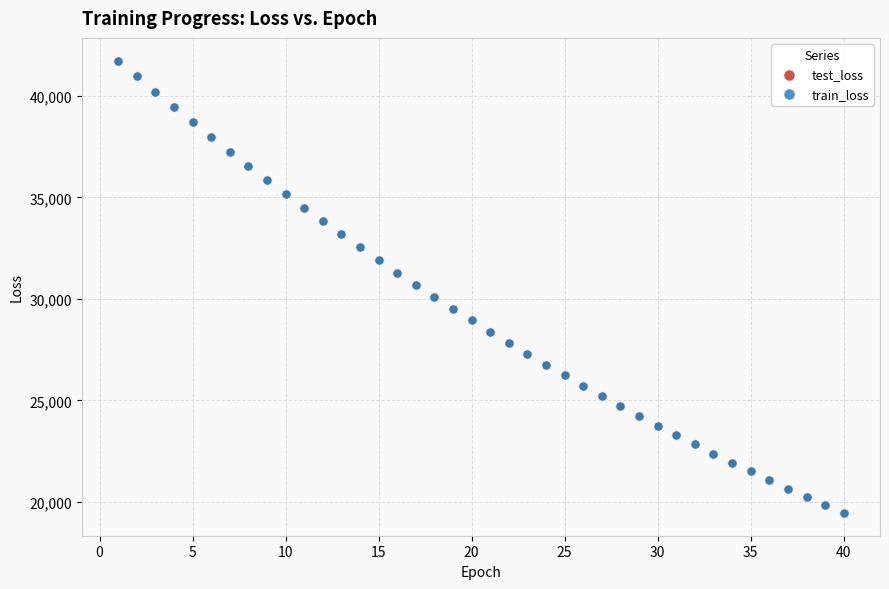

What are all the series names shown in the legend?

test_loss, train_loss